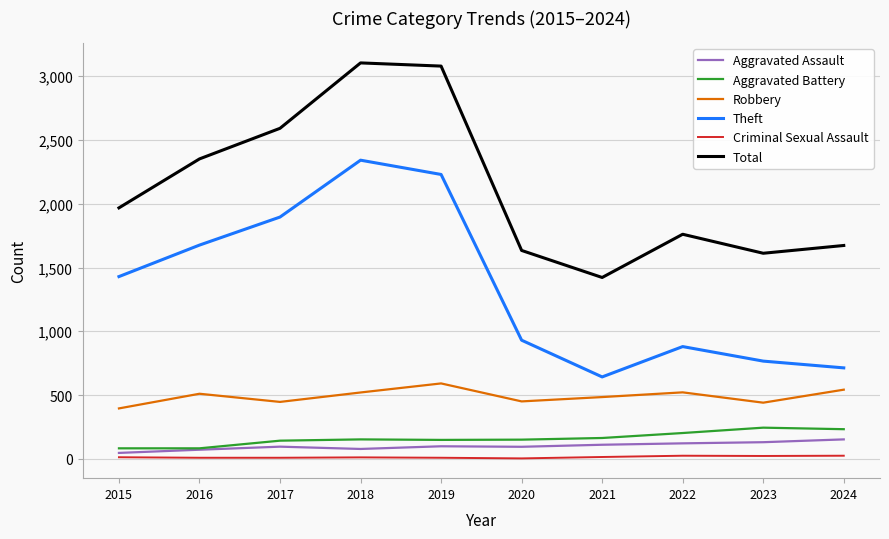

Which series has the largest total across all categories?

Total